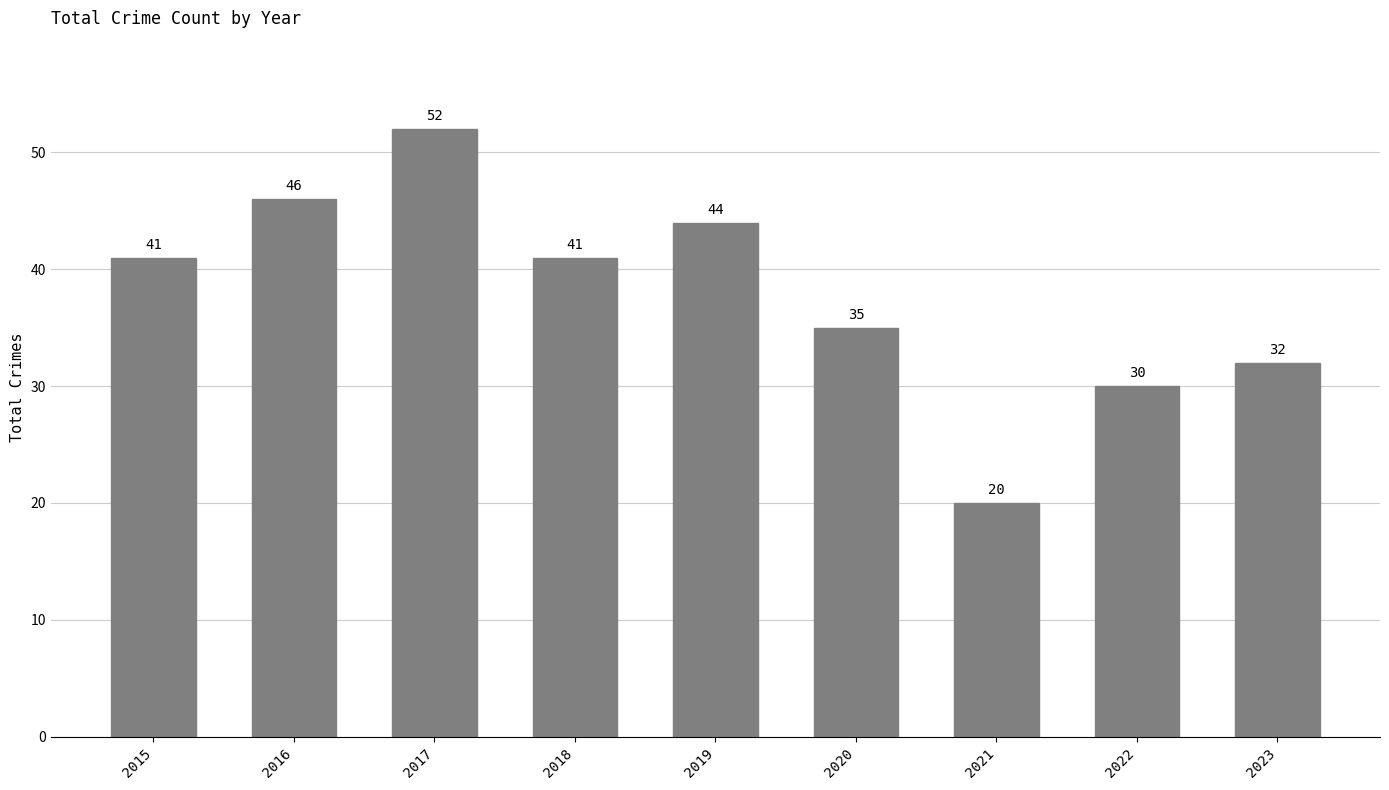

What is the difference between the values at 2022 and 2023?

2